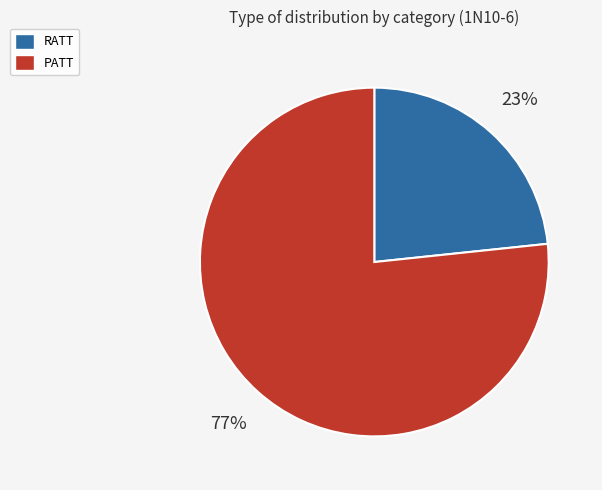

Which slice is the largest?

PATT